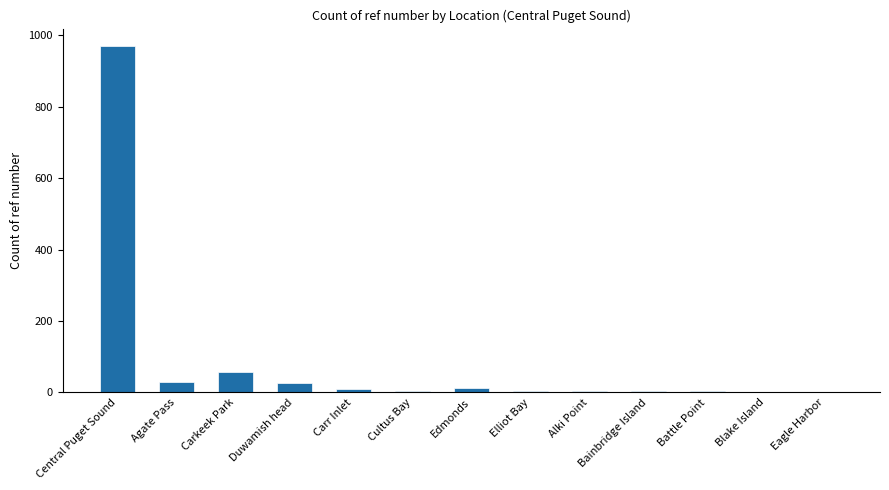

What is the sum of all values?

1126